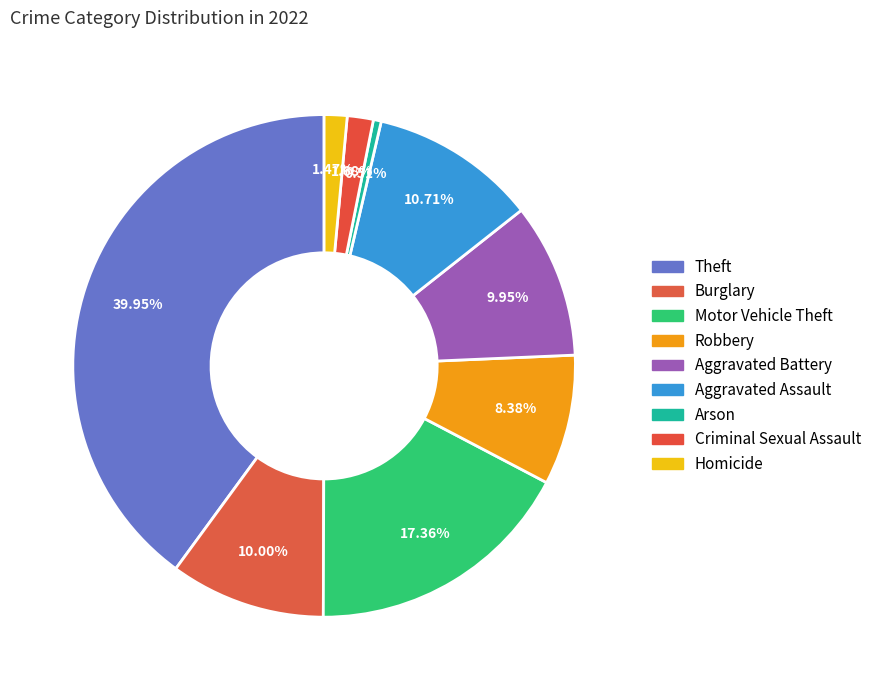

Count the number of slices in the pie.

9